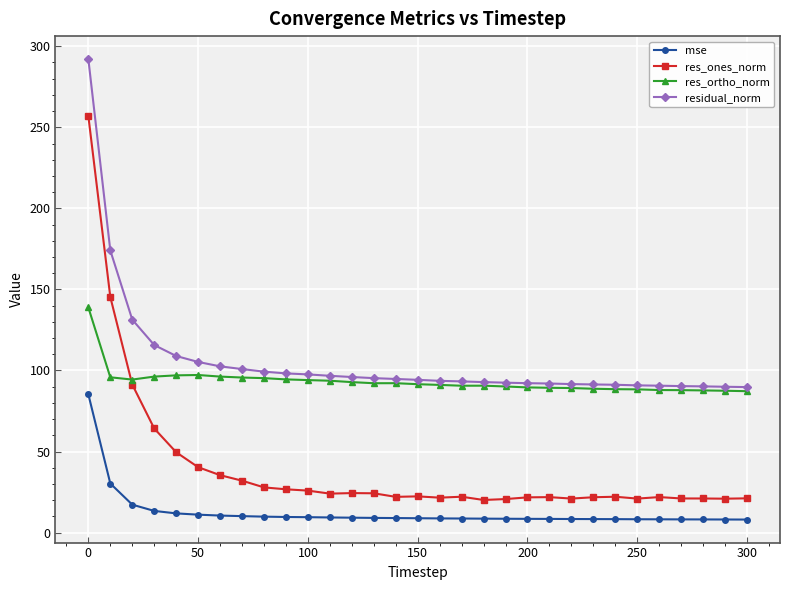

List the series in order of their peak value, lowest first.

mse, res_ortho_norm, res_ones_norm, residual_norm